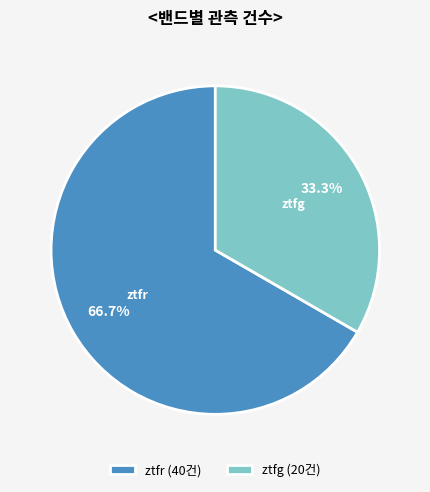

To the nearest percent, what percentage of the pie is ztfg?

33%